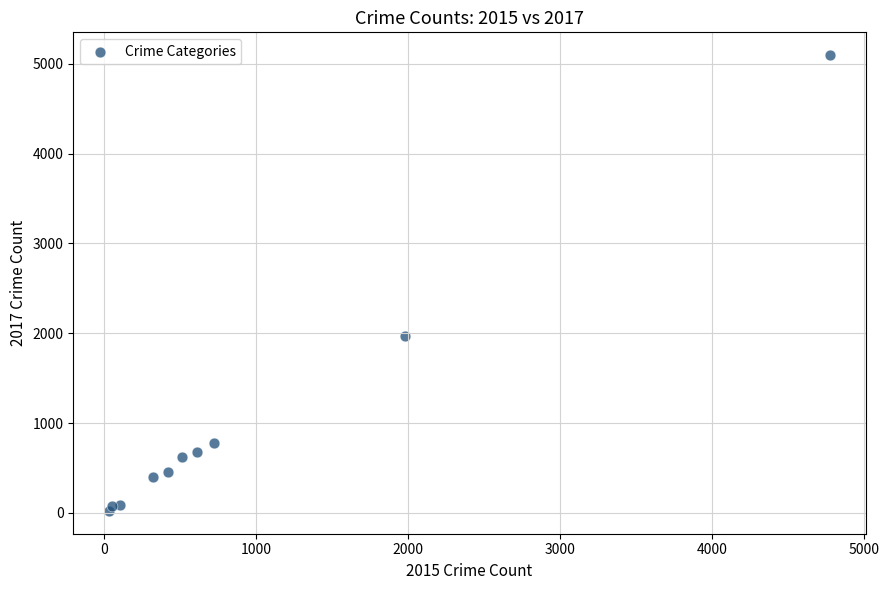

What is the average X value?

954